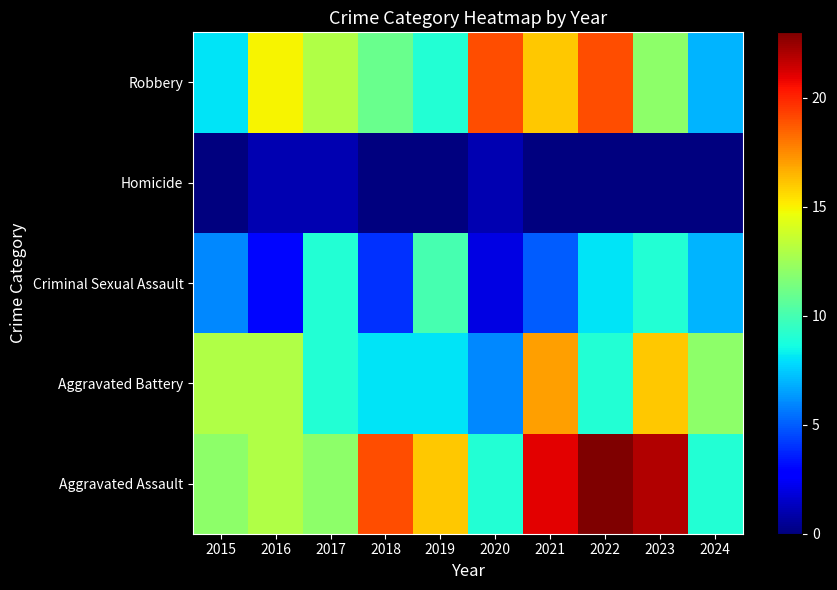

What is the difference between the highest and lowest values at 2021?

21